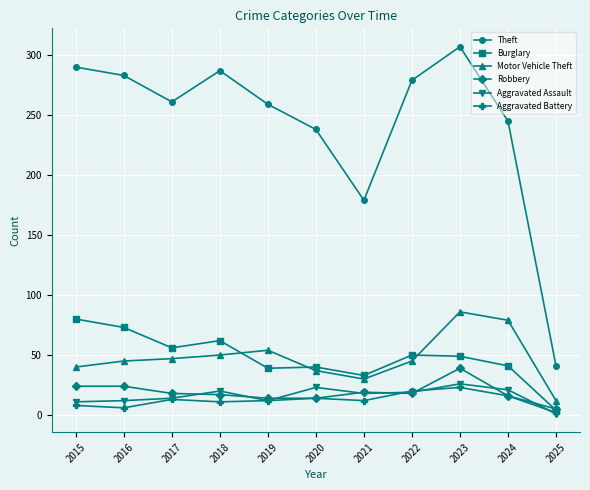

Does the chart display data point markers on the line(s)?

Yes